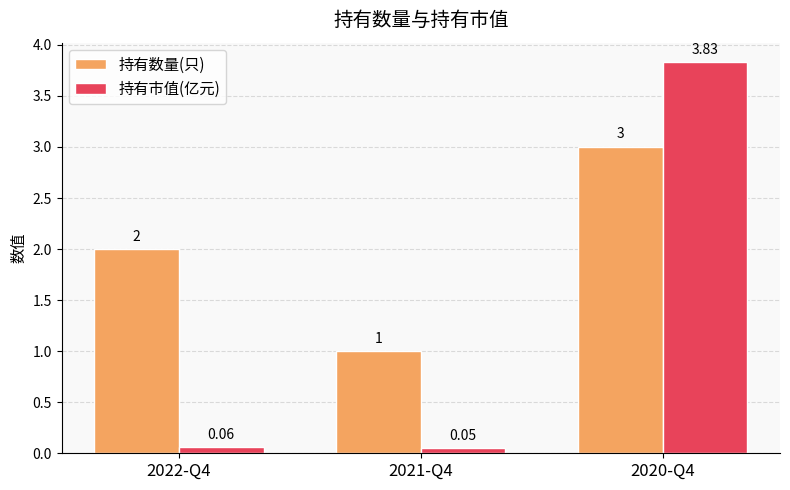

What is the total value across all series at 2022-Q4?

2.1